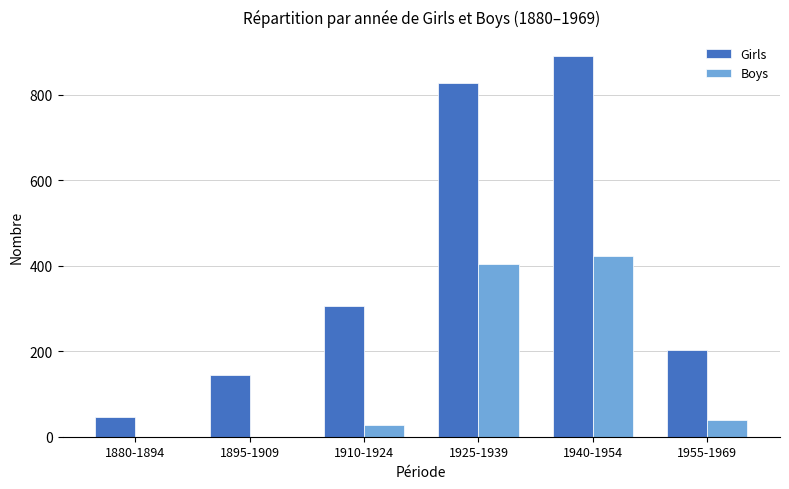

What are all the series names shown in the legend?

Girls, Boys